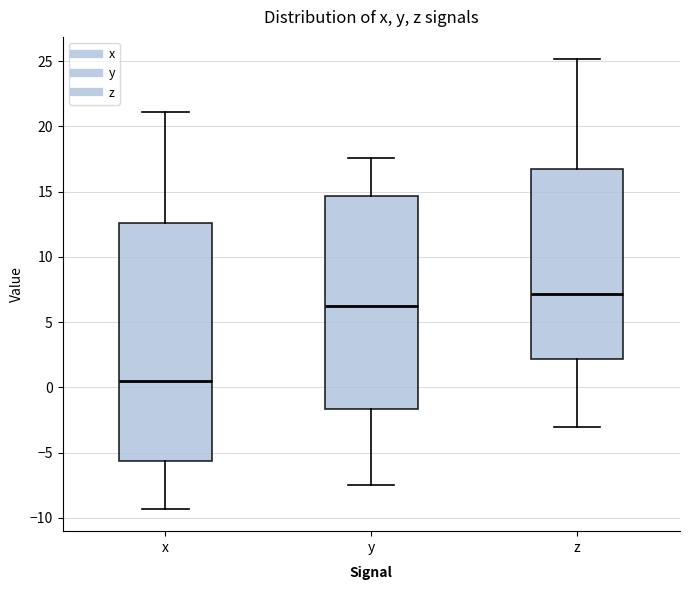

Reading left to right, transcribe this box plot: for each box, give where its median line is, the range the box spans, and where its two whiskers end, as read against the y-axis. The values are not printed on the chart, so give them approximately, as read against the axis.

x: median 0.5, box -5.5 to 12.5, whiskers -9.5 to 21.0
y: median 6.0, box -1.5 to 14.5, whiskers -7.5 to 17.5
z: median 7.0, box 2.0 to 16.5, whiskers -3.0 to 25.0